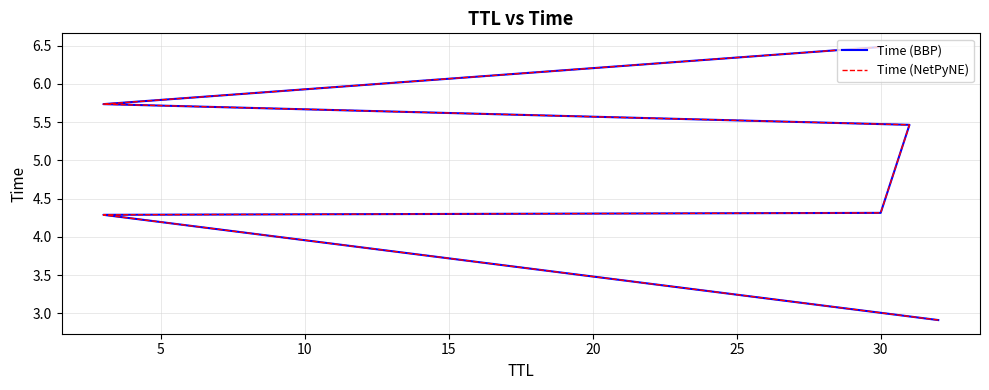

What is the value of the Time (BBP) point at the 1st from the left?

2.9